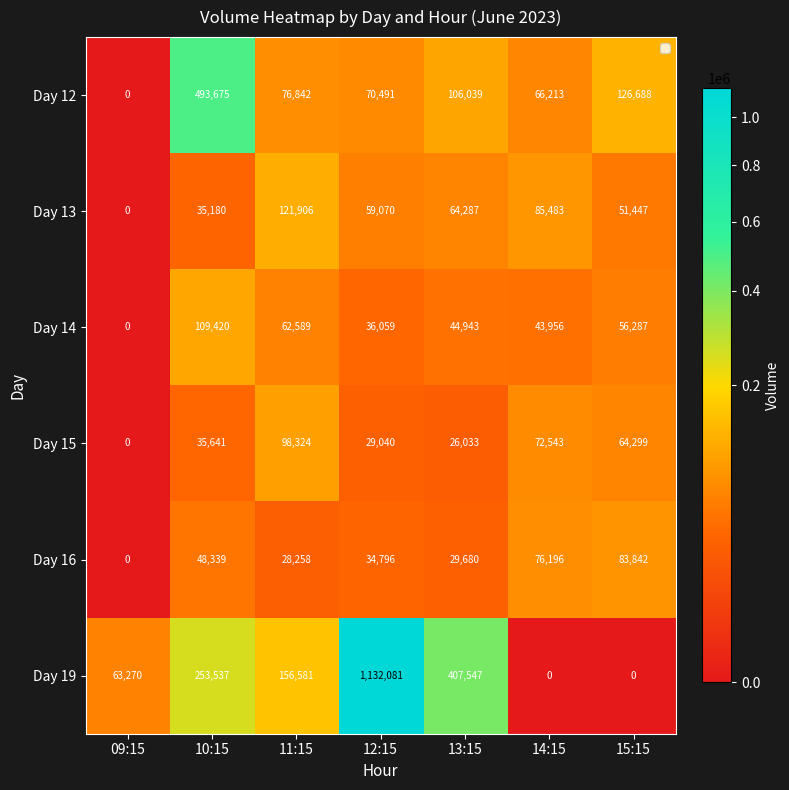

Which category has the highest value in the Day 16 series?

15:15